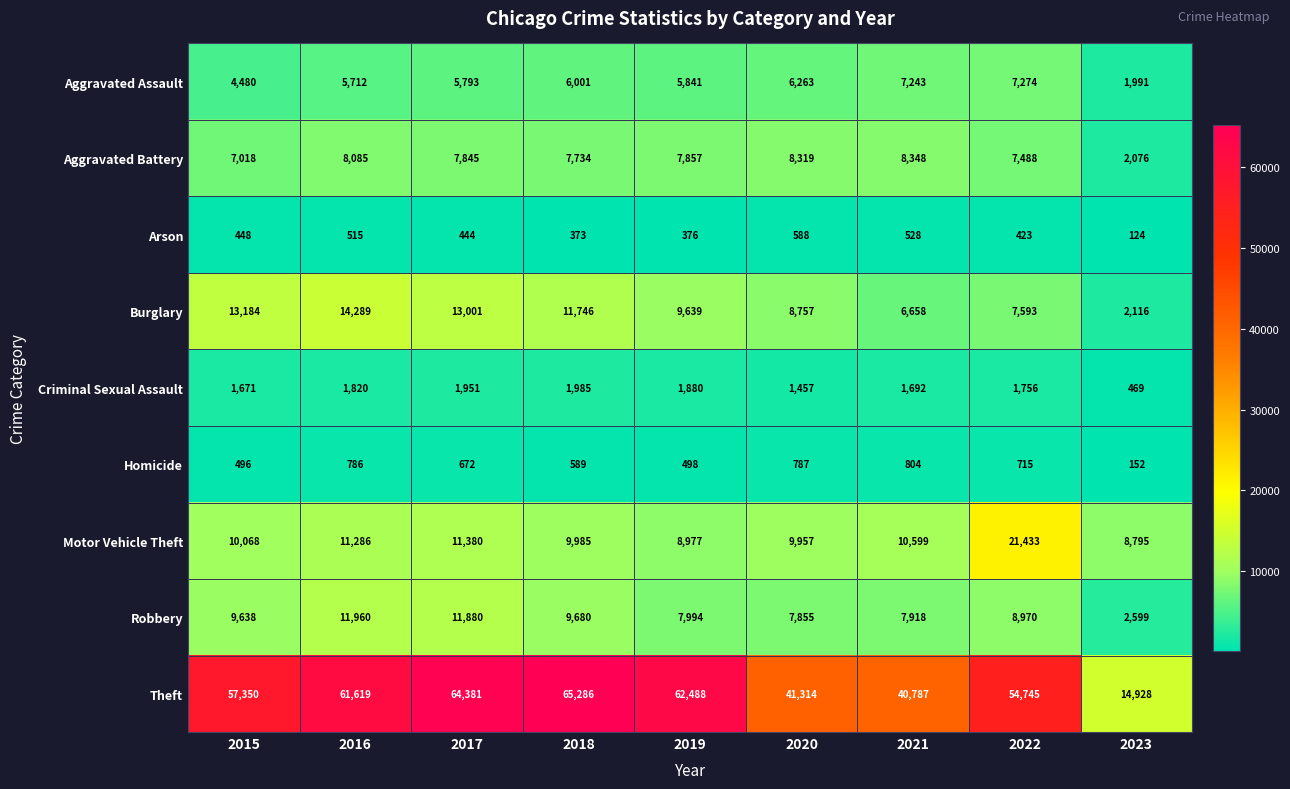

Between 2019 and 2023, which series saw the biggest shift?

Theft